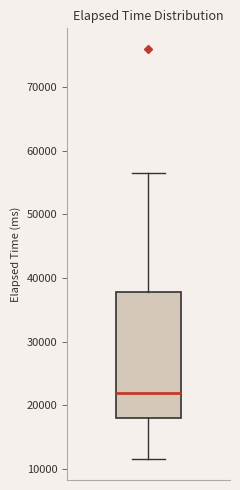

Read this box plot against the y-axis: the position of the median line, the range covered by the box, and the ends of both whiskers. The values are not printed on the chart, so give them approximately, as read against the axis.

median 22000, box 18000 to 38000, whiskers 12000 to 57000